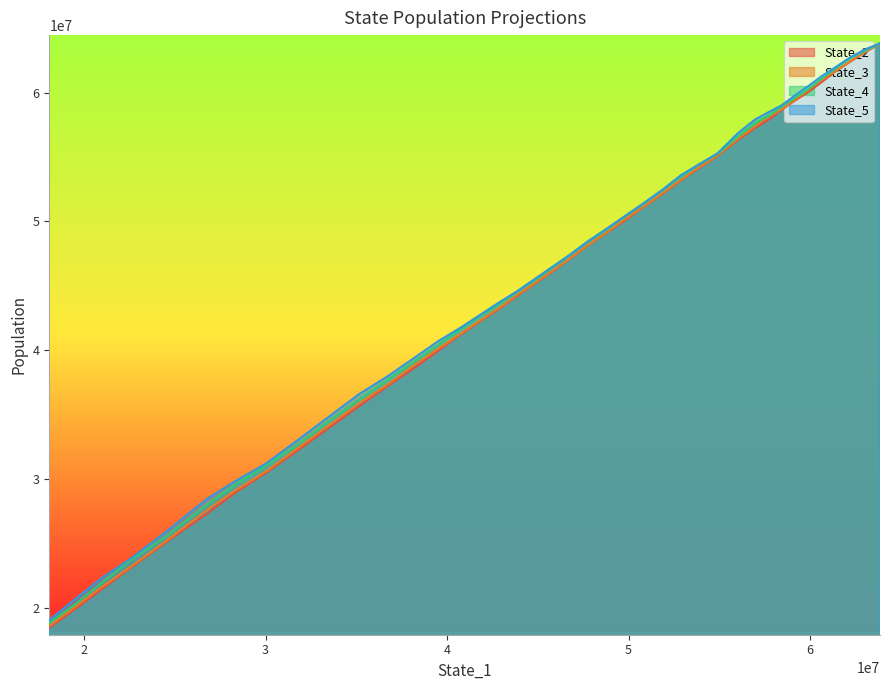

Which series has the largest range (max minus min)?

State_2